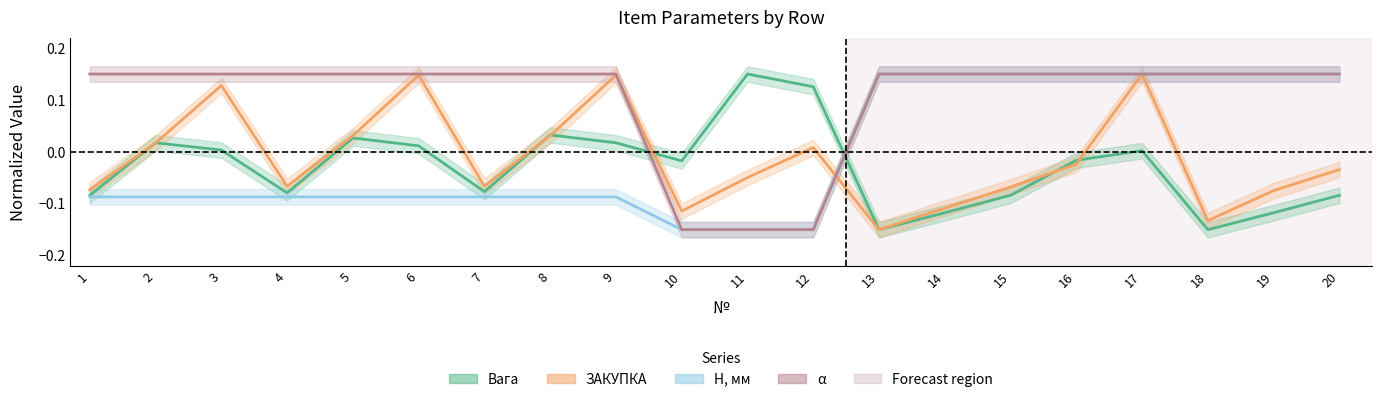

The value of ЗАКУПКА at 3 is 0.2. True or false?

False